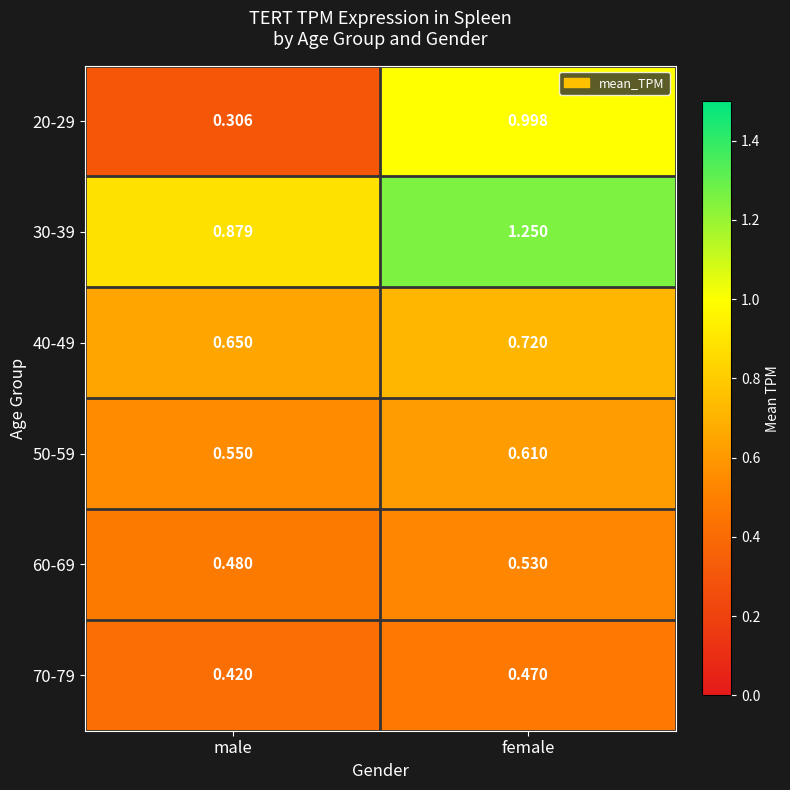

List the labels in order of 50-59 value, largest first.

female, male